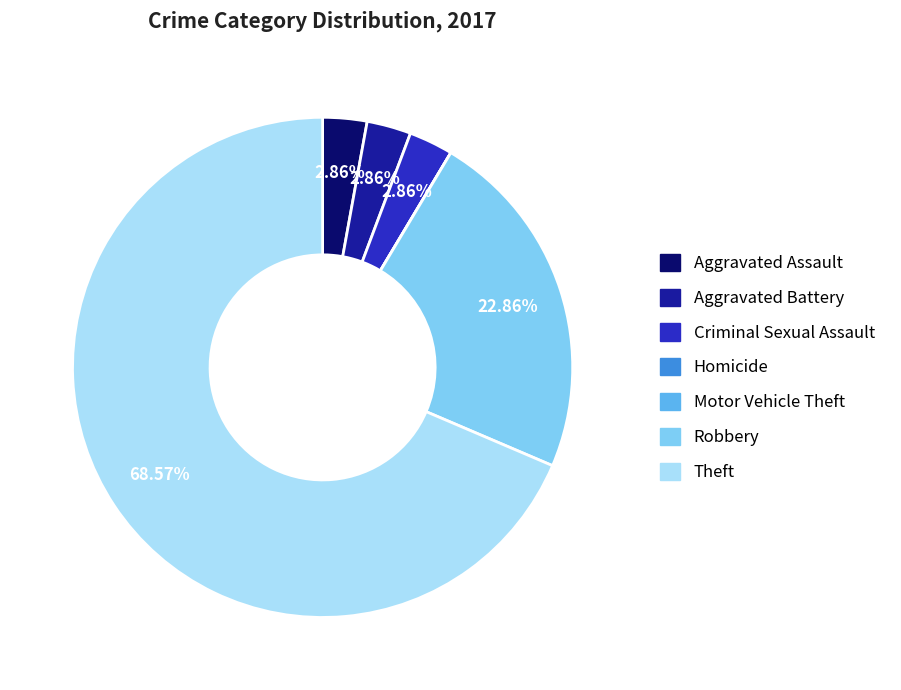

To the nearest percent, what portion does Theft represent?

69%